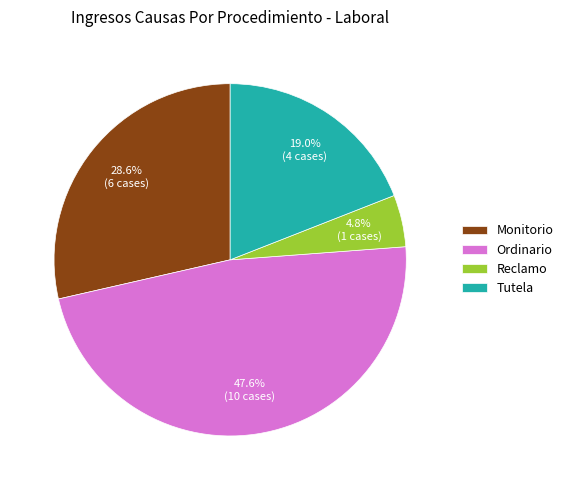

True or false: Monitorio accounts for 29% of the total.

True